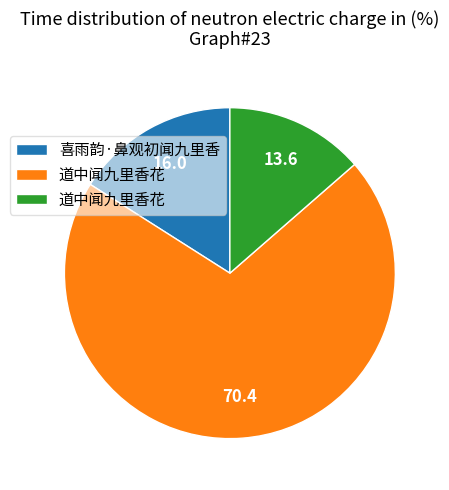

Is there any slice that represents more than half of the pie?

Yes